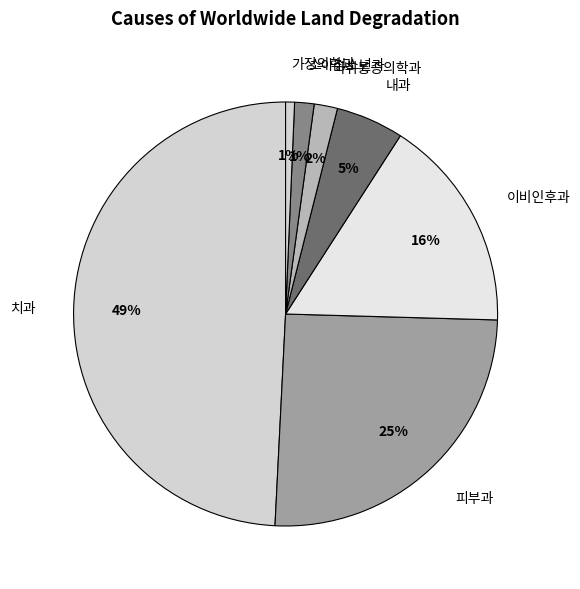

True or false: 소아청소년과 accounts for 1% of the total.

True